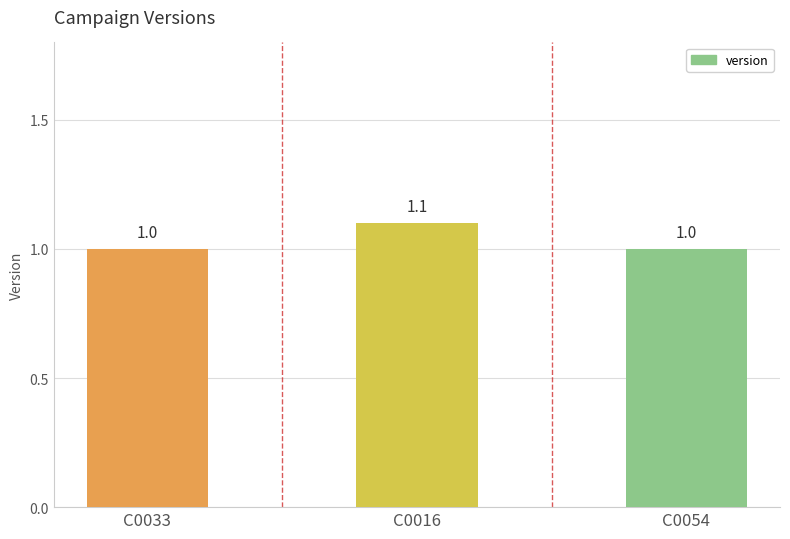

Which has a higher value, C0054 or C0016?

C0016